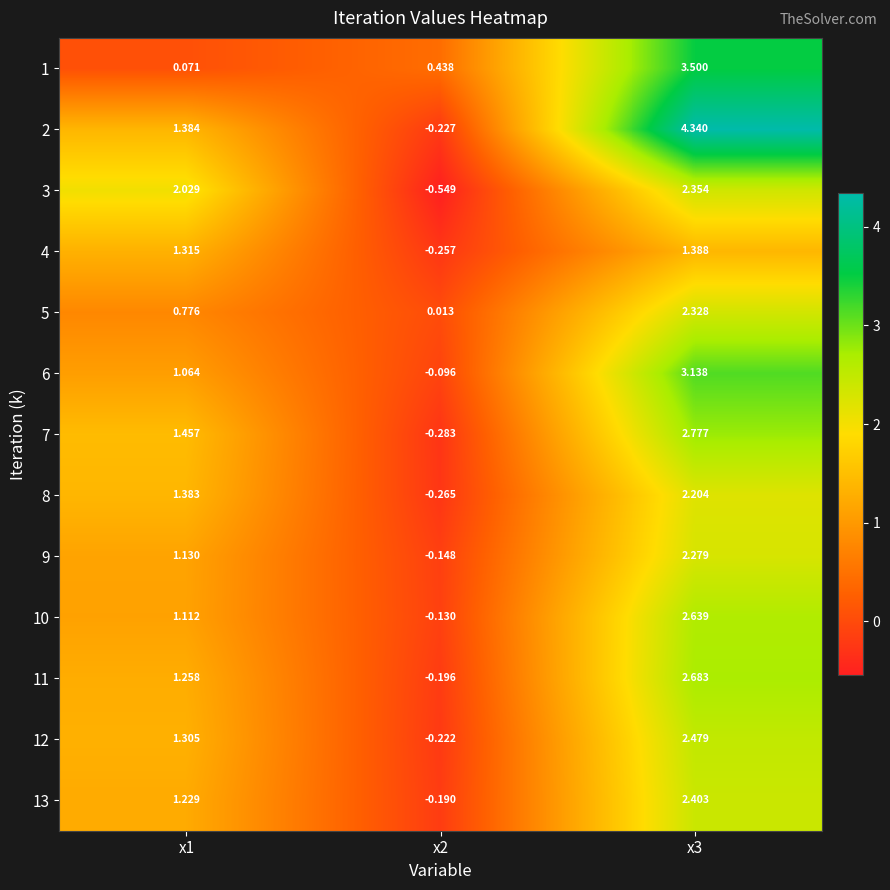

Is the value of 3 at x2 greater than the value of 2 at x2?

No